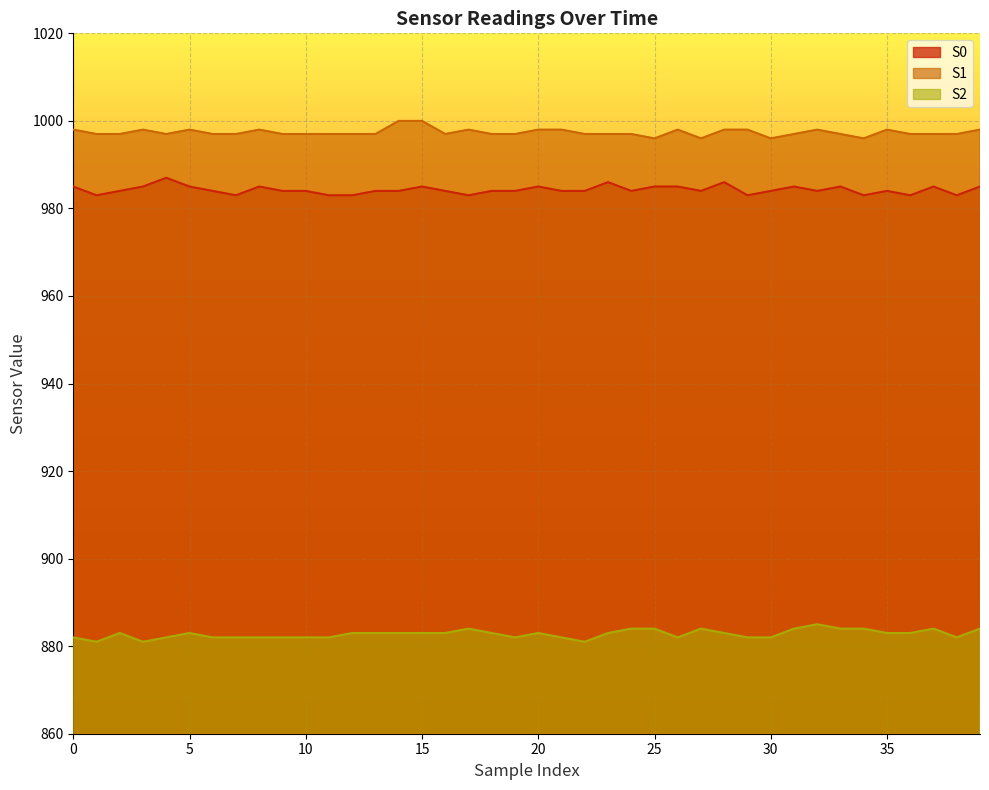

What is the highest value of the S1 series?

1000